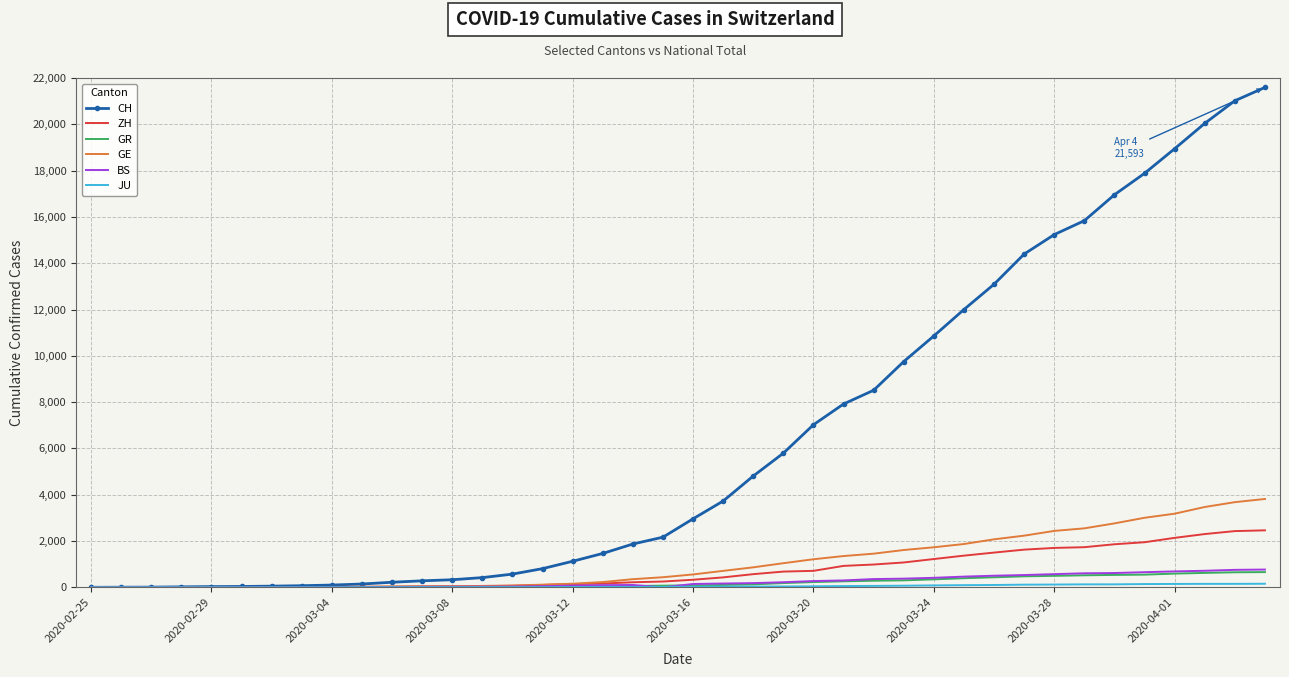

What is the maximum value shown in the chart?

21593